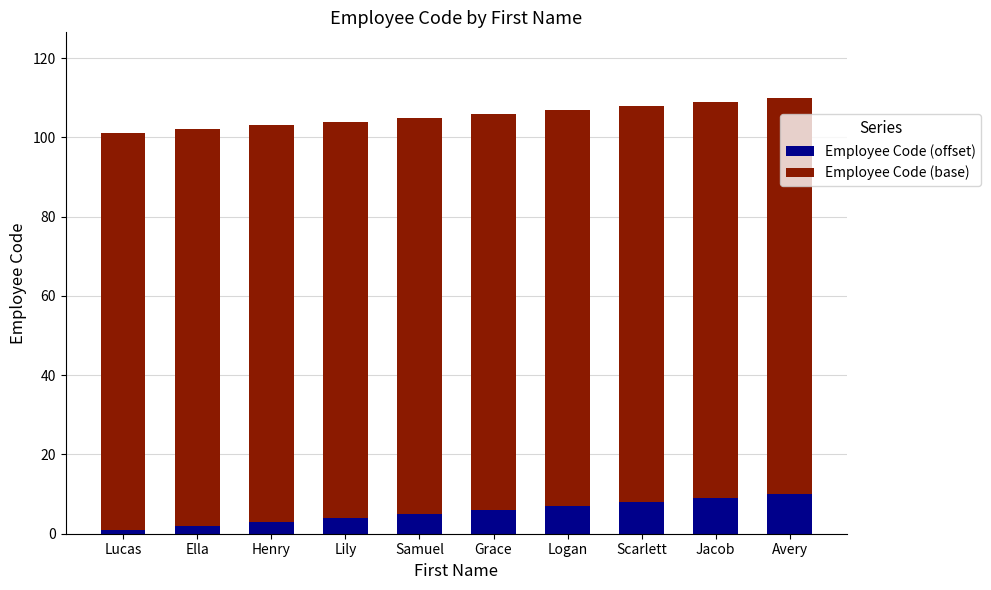

How many data points does each series have?

10